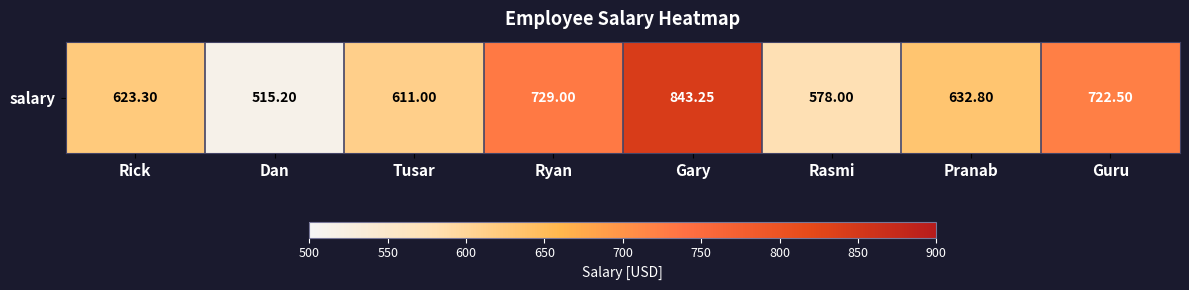

True or false: the data shows 611.0 at Tusar.

True